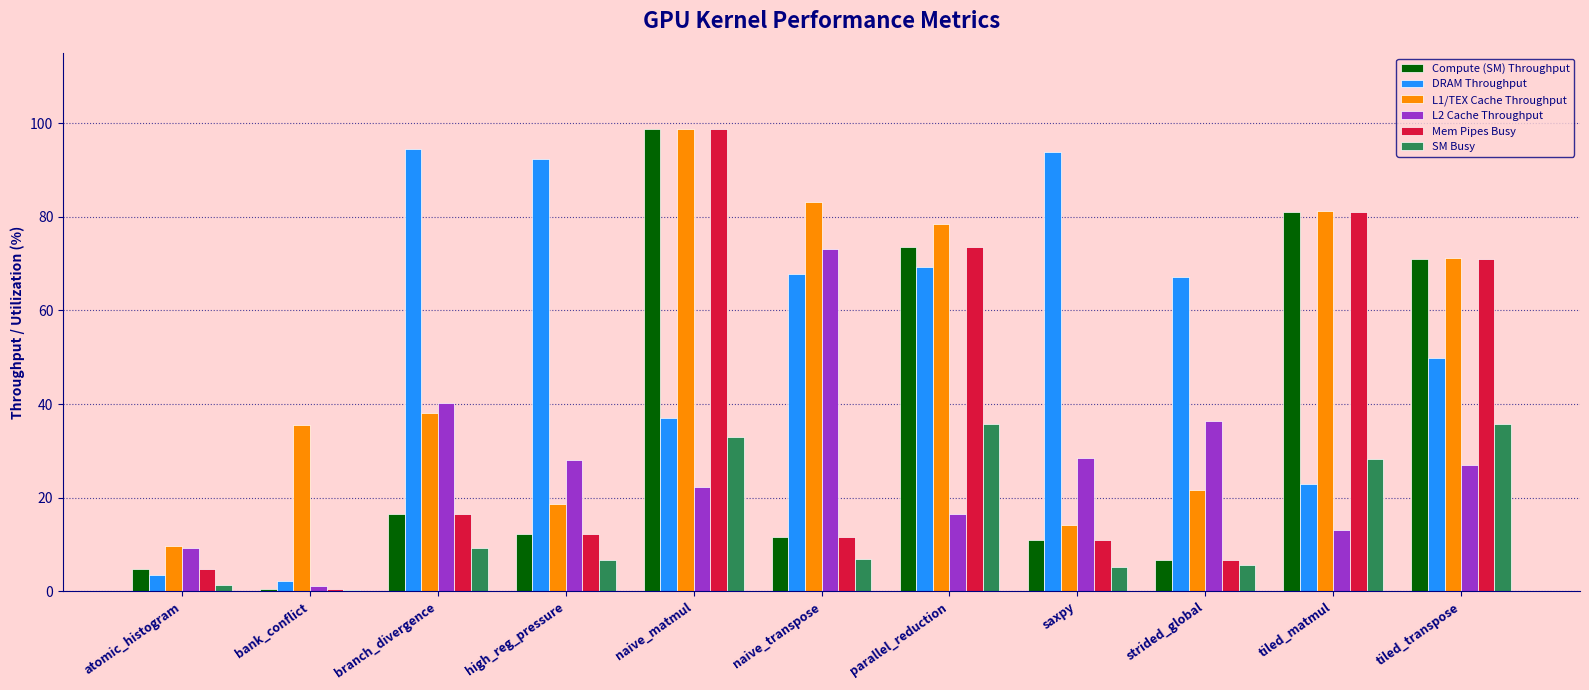

How many values in the DRAM Throughput series exceed 67?

6